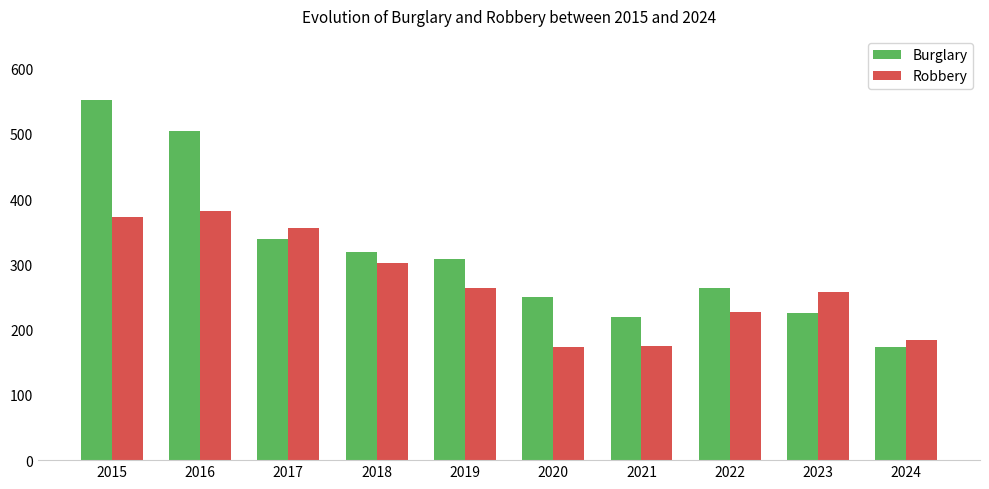

Which category has the highest value across all series?

2015